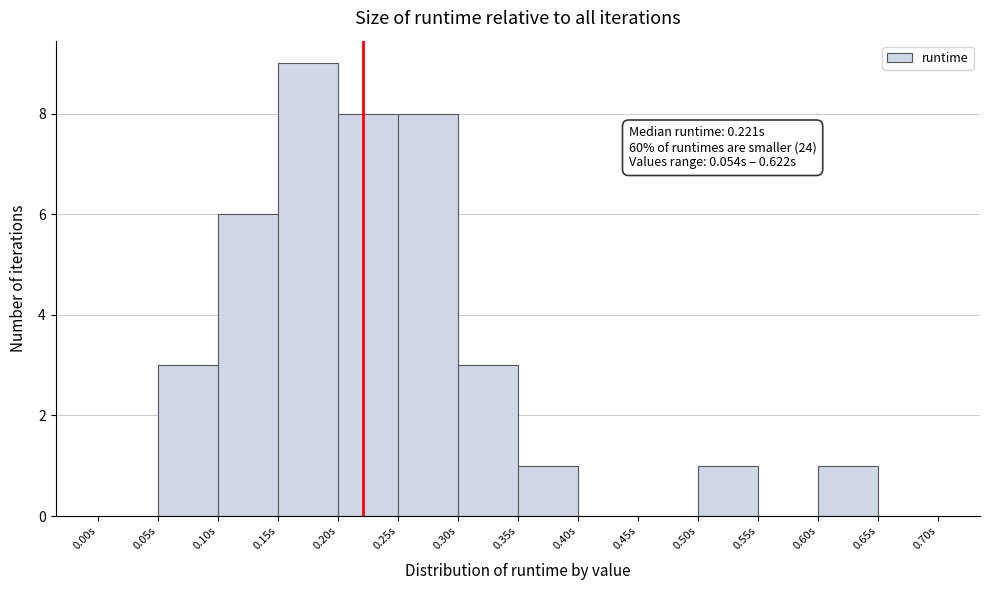

Which range on the x-axis has the tallest bar?

0.15 to 0.20